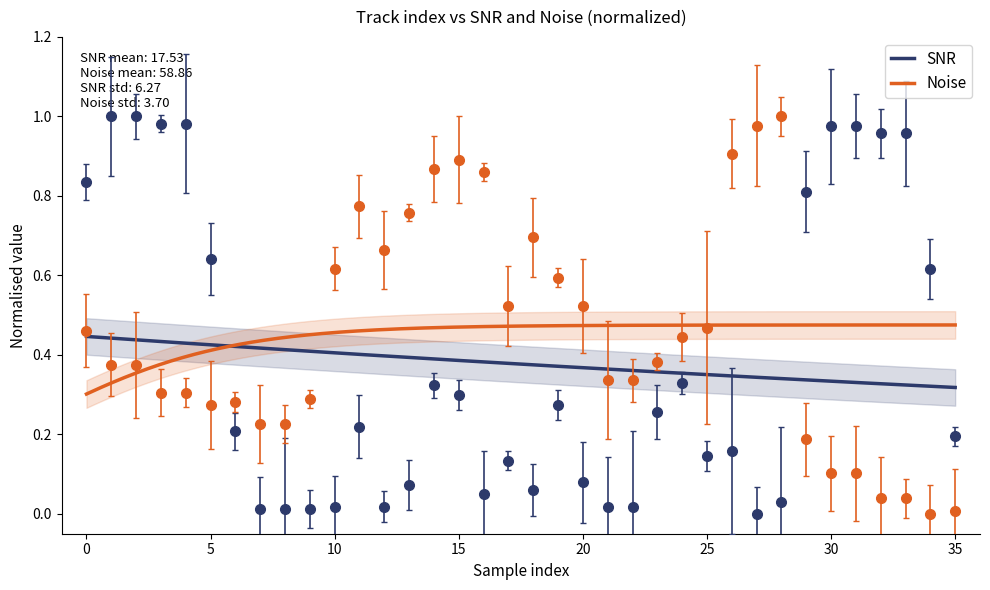

How many lines are shown in the chart?

2